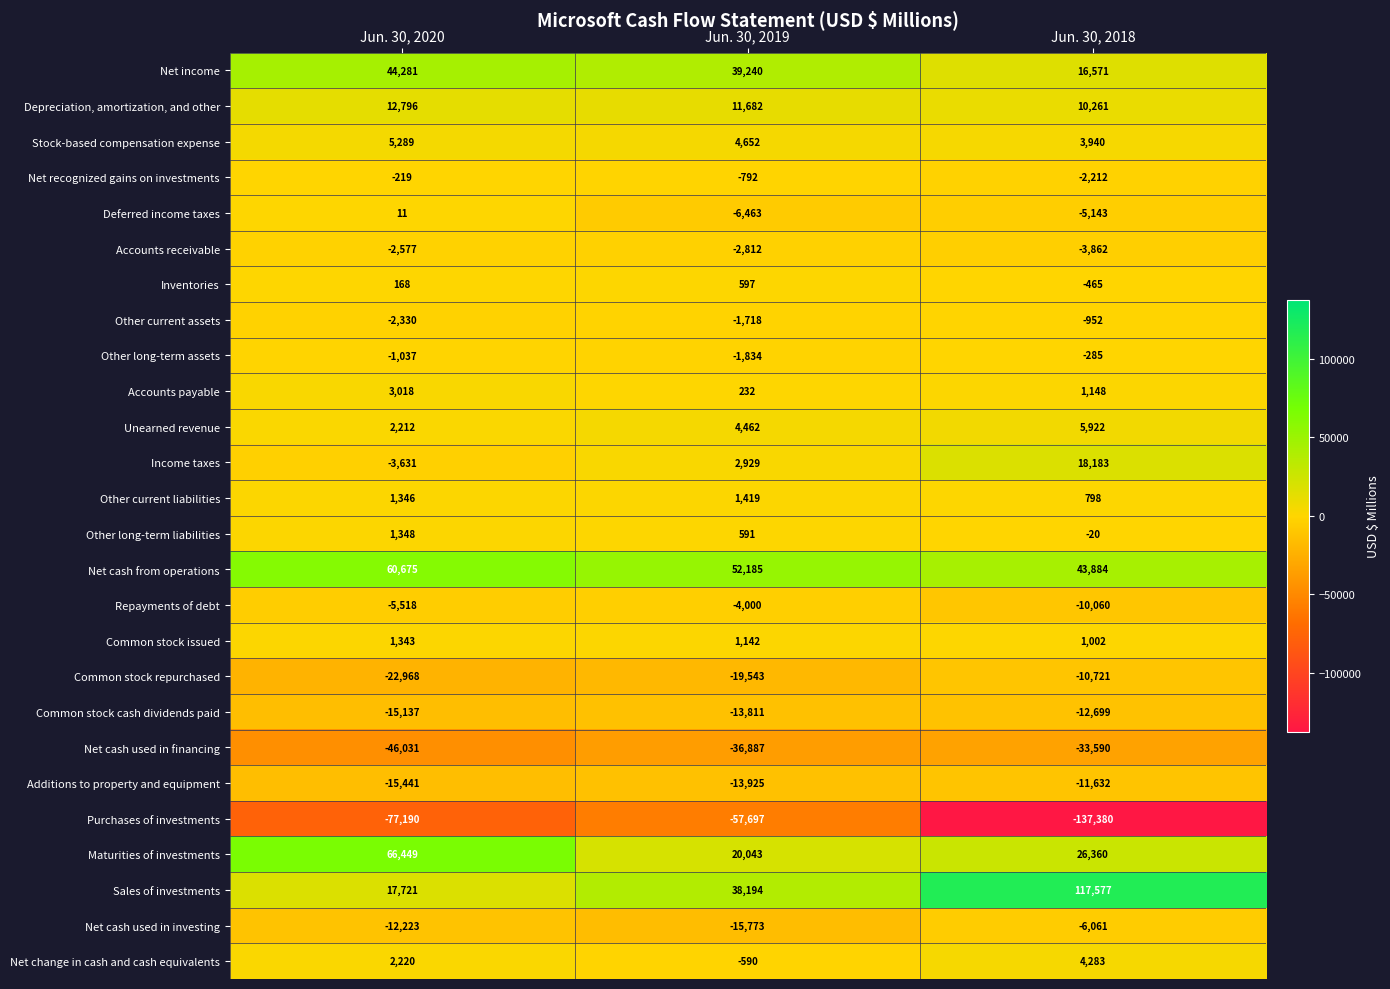

Rank the series by their maximum value, from lowest to highest.

Purchases of investments, Net cash used in financing, Common stock cash dividends paid, Additions to property and equipment, Common stock repurchased, Net cash used in investing, Repayments of debt, Accounts receivable, Other current assets, Other long-term assets, Net recognized gains on investments, Deferred income taxes, Inventories, Common stock issued, Other long-term liabilities, Other current liabilities, Accounts payable, Net change in cash and cash equivalents, Stock-based compensation expense, Unearned revenue, Depreciation, amortization, and other, Income taxes, Net income, Net cash from operations, Maturities of investments, Sales of investments